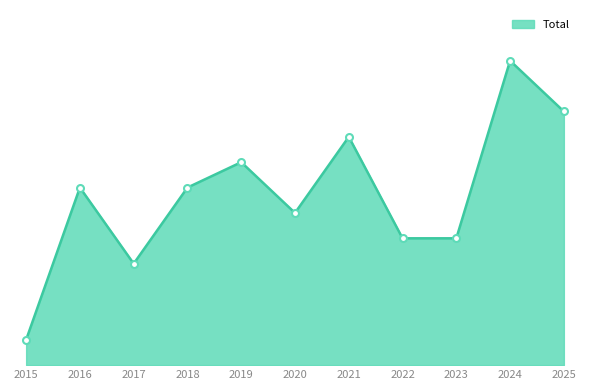

Reading right to left, what are all the values shown in this chart?

2025=10	2024=12	2023=5	2022=5	2021=9	2020=6	2019=8	2018=7	2017=4	2016=7	2015=1